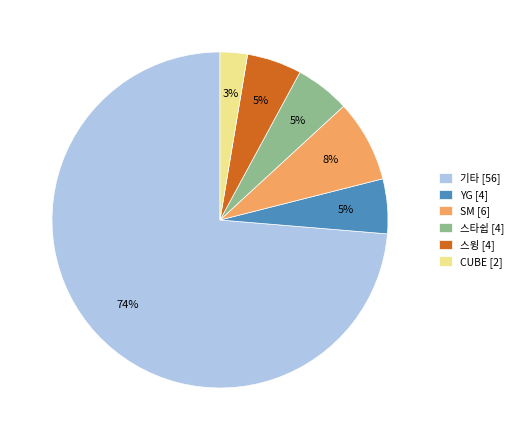

To the nearest percent, what is the combined percentage of 기타 and 스윙?

79%